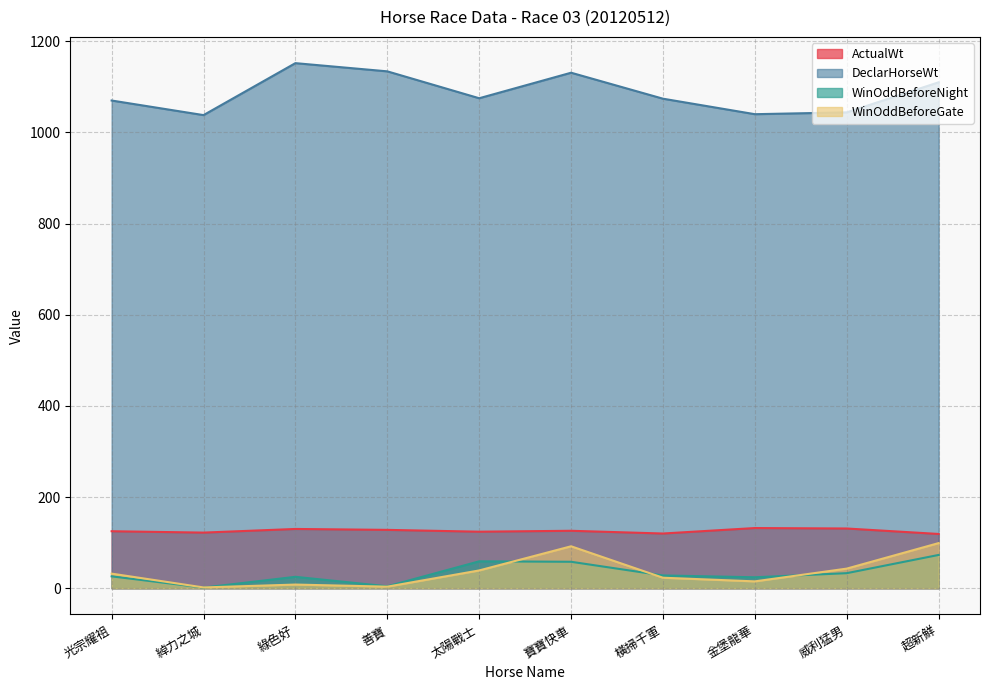

What is the maximum value for DeclarHorseWt?

1152.0